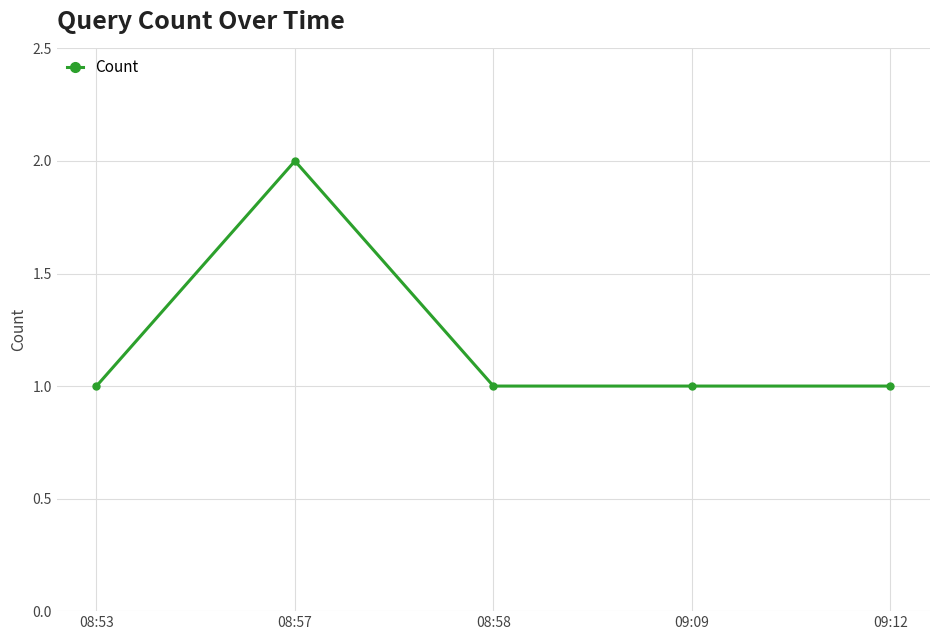

How many series are shown in this chart?

1